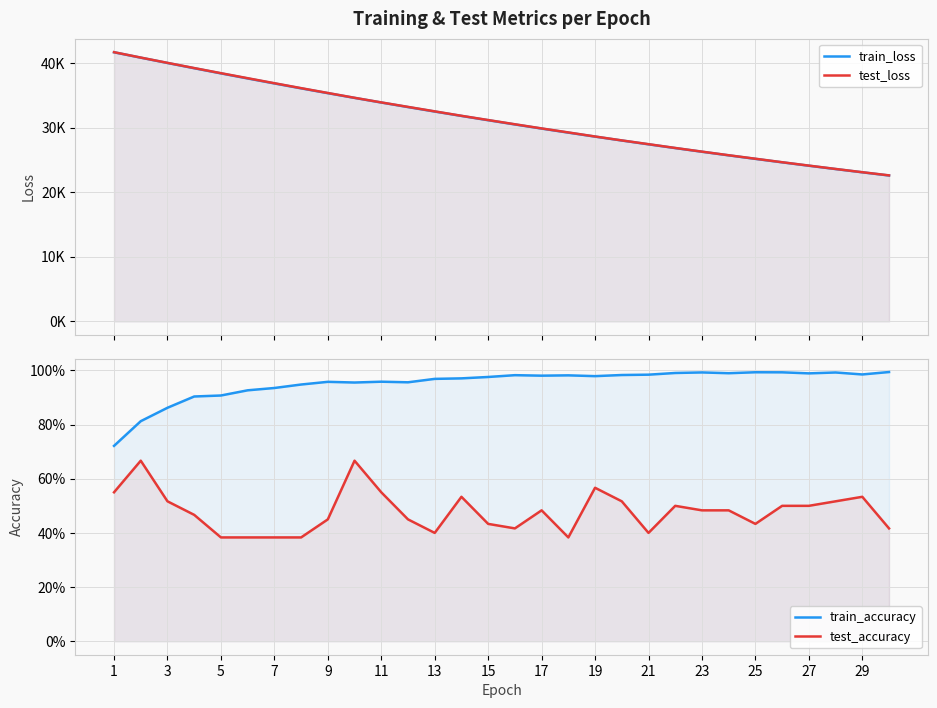

True or false: train_accuracy has more than 2 points higher than both neighbors.

True